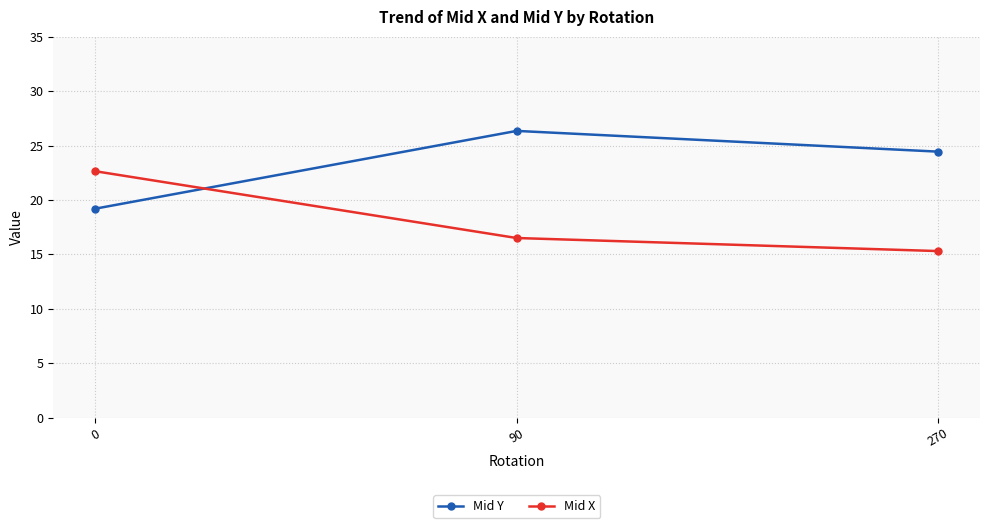

Is the value of Mid Y at 90 greater than the value of Mid X at 90?

Yes